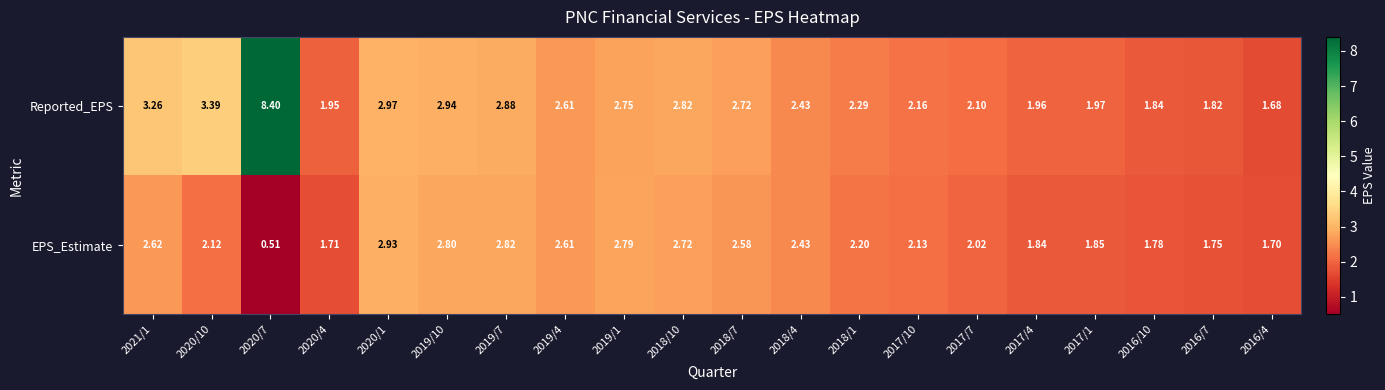

Is the value of EPS_Estimate at 2020/10 greater than the value of Reported_EPS at 2019/1?

No